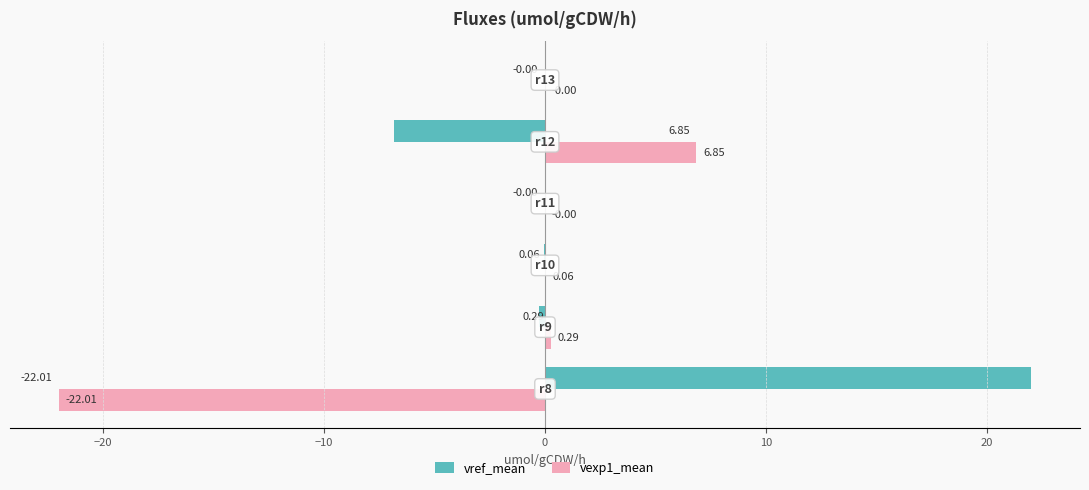

What is the sum of all vref_mean values?

14.8